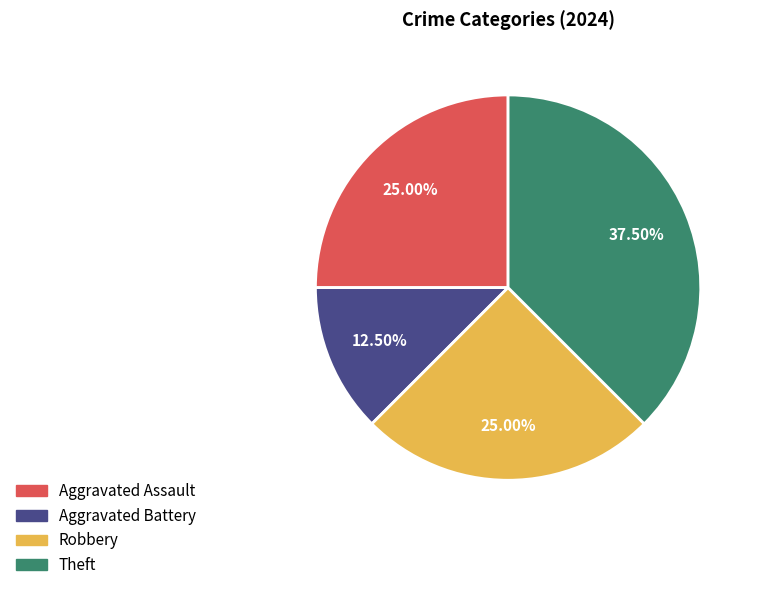

How many segments does this pie chart have?

4